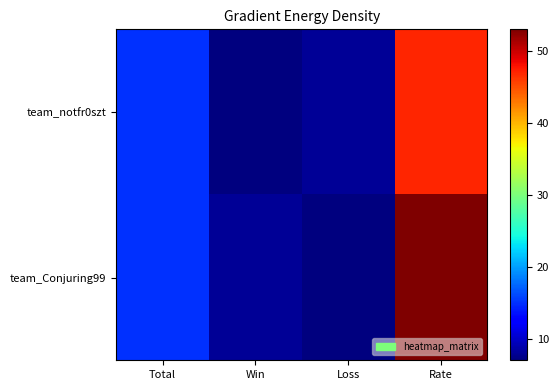

Reading right to left, transcribe all the data shown in this chart.

team_notfr0szt: Rate=47	Loss=8	Win=7	Total=15
team_Conjuring99: Rate=53	Loss=7	Win=8	Total=15